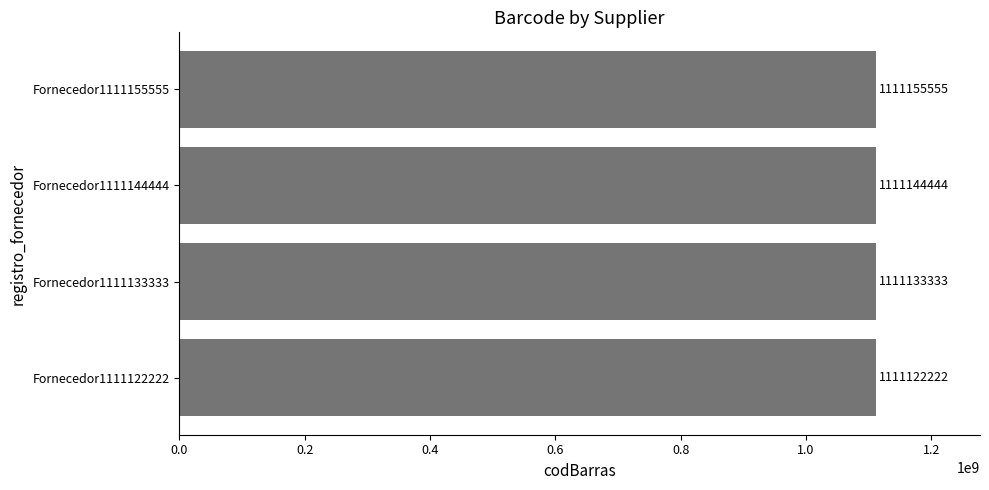

At which category does the chart reach its peak across all series?

Fornecedor1111155555